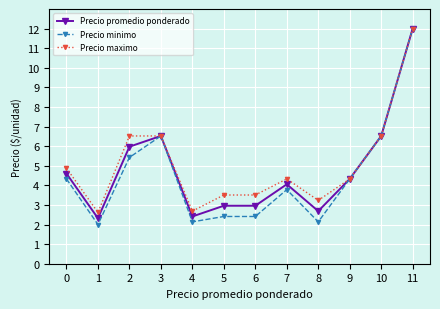

True or false: Precio minimo has a value of 2.5 at 9.

False